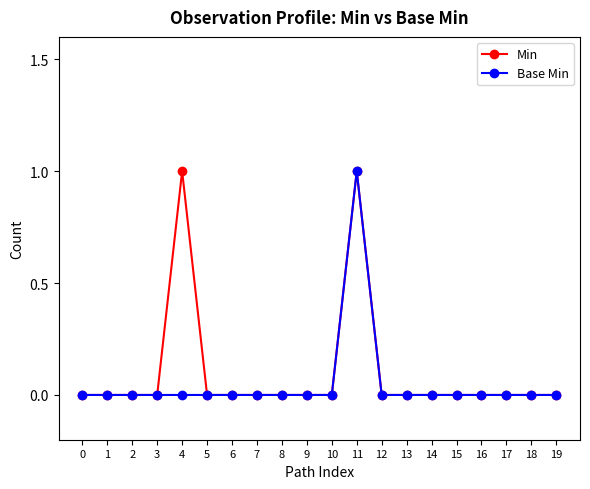

True or false: Min has a value of 1 at 15.

False